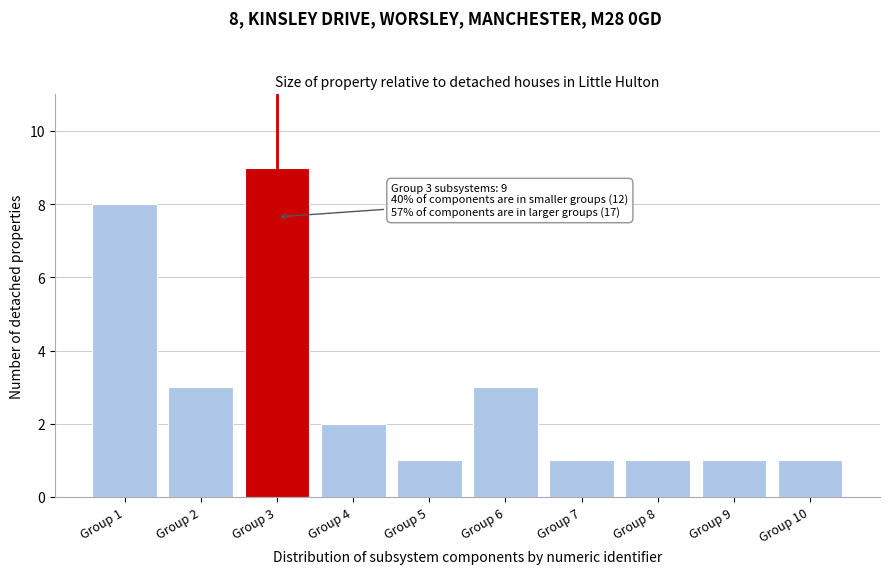

Which range on the x-axis has the tallest bar?

2.5 to 3.5